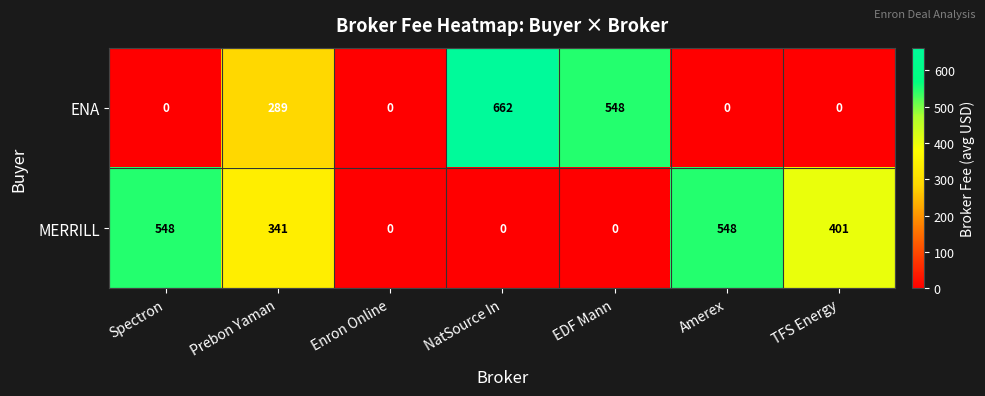

List the series in order of their peak value, highest first.

ENA, MERRILL